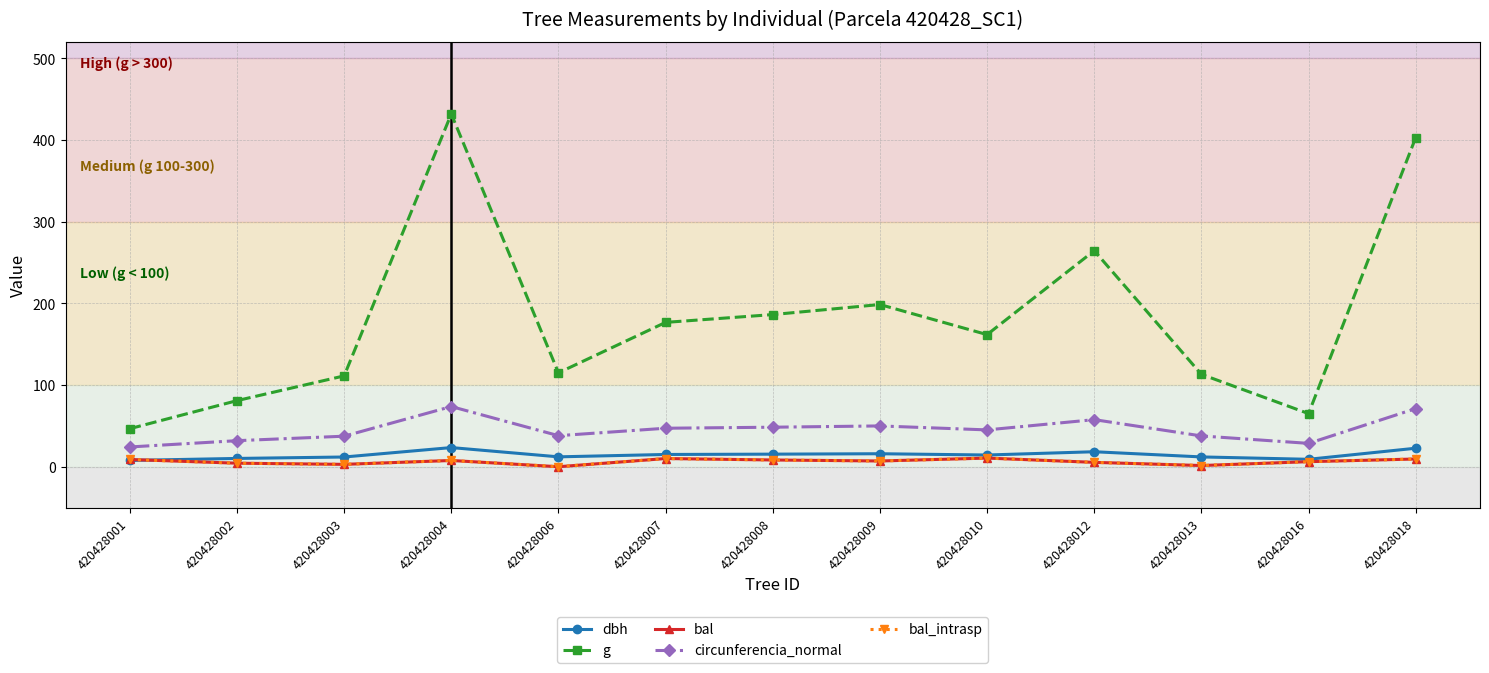

Is this an area chart (filled region under the line)?

No